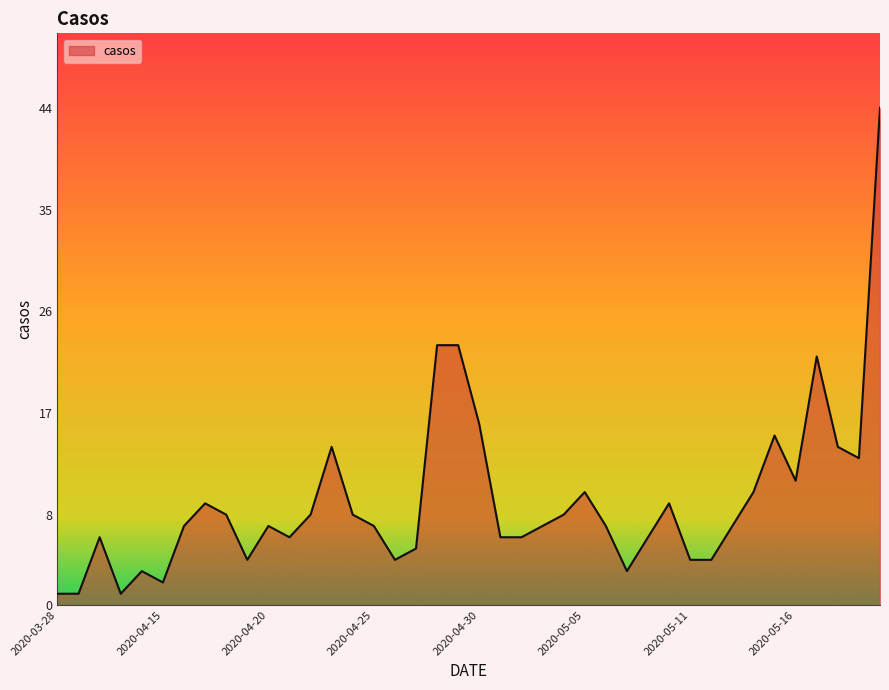

What is the greatest value displayed?

44